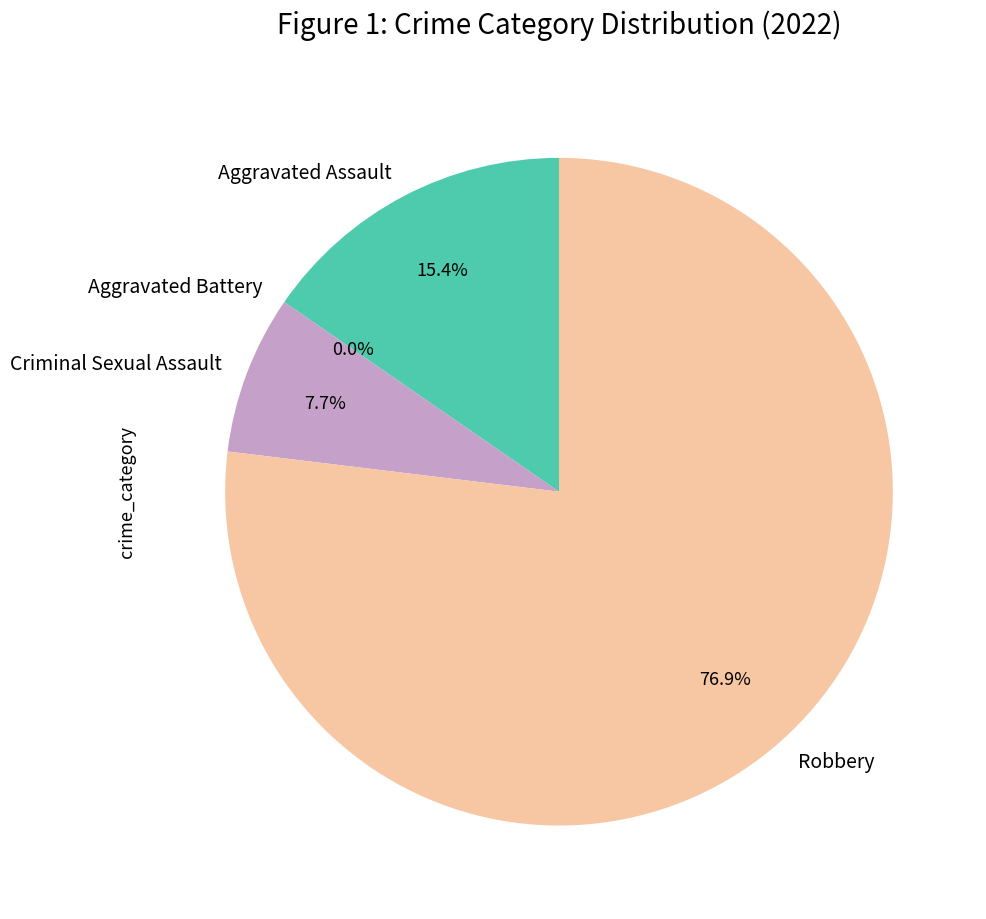

What percentage do Robbery and Aggravated Battery together represent?

76.9%